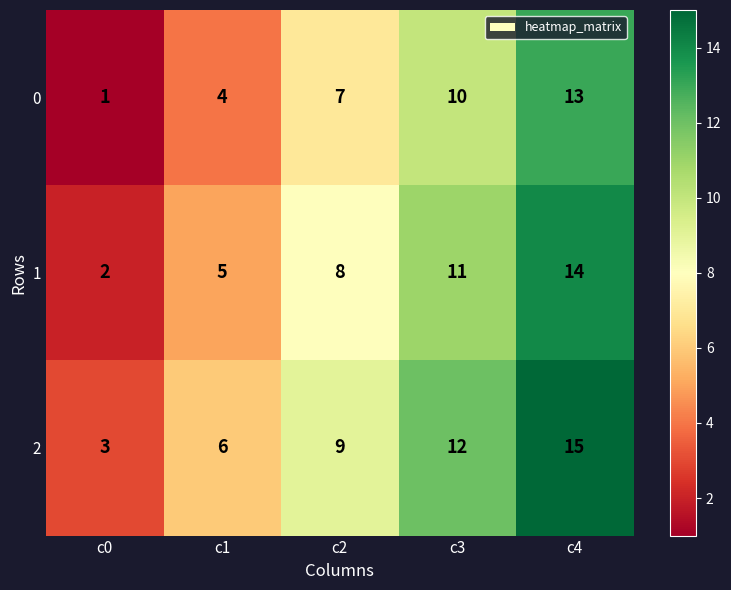

Rank the series by their maximum value, from highest to lowest.

2, 1, 0